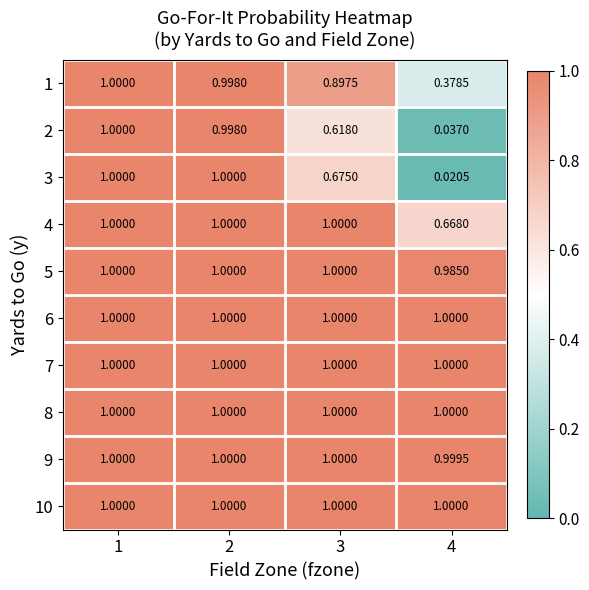

Rank the series by their maximum value, from highest to lowest.

1, 2, 3, 4, 5, 6, 7, 8, 9, 10